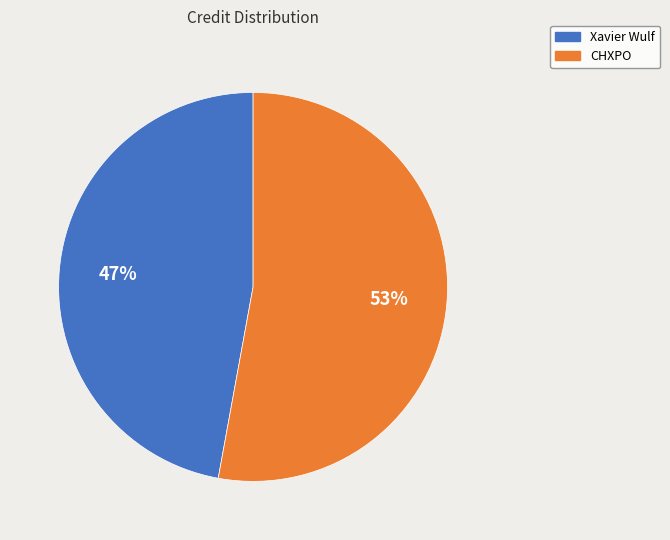

Is it true that Xavier Wulf is 39% of the pie?

False